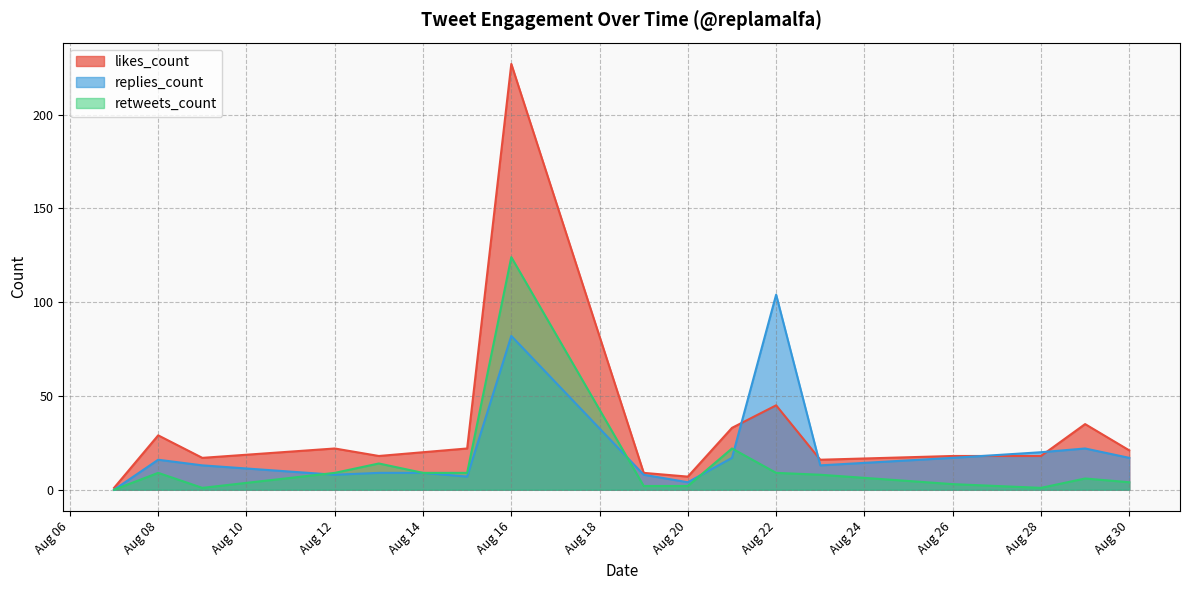

Is it true that replies_count equals 1 at 2019-08-26?

False